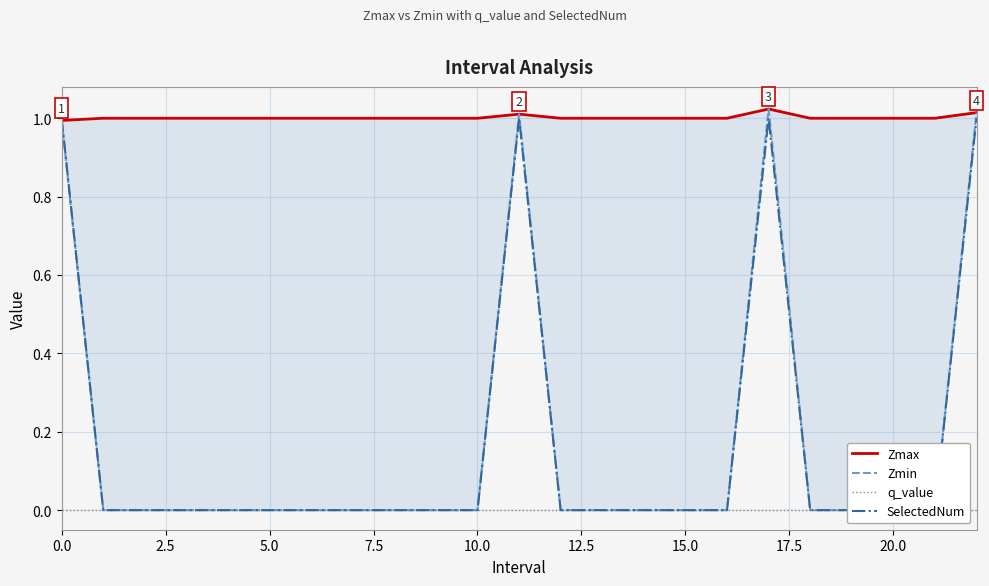

At which category is the sum across all series the highest?

17